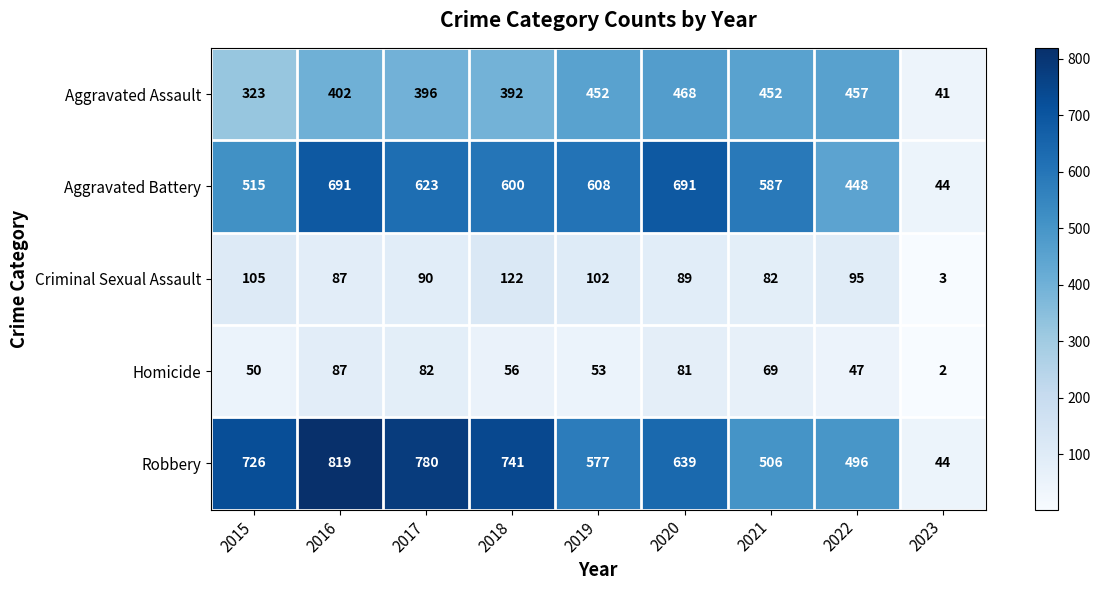

What is the difference between the Aggravated Battery values at 2015 and 2017?

108